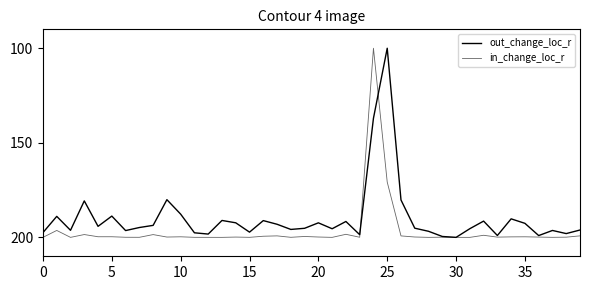

Does the chart have visible grid lines?

No